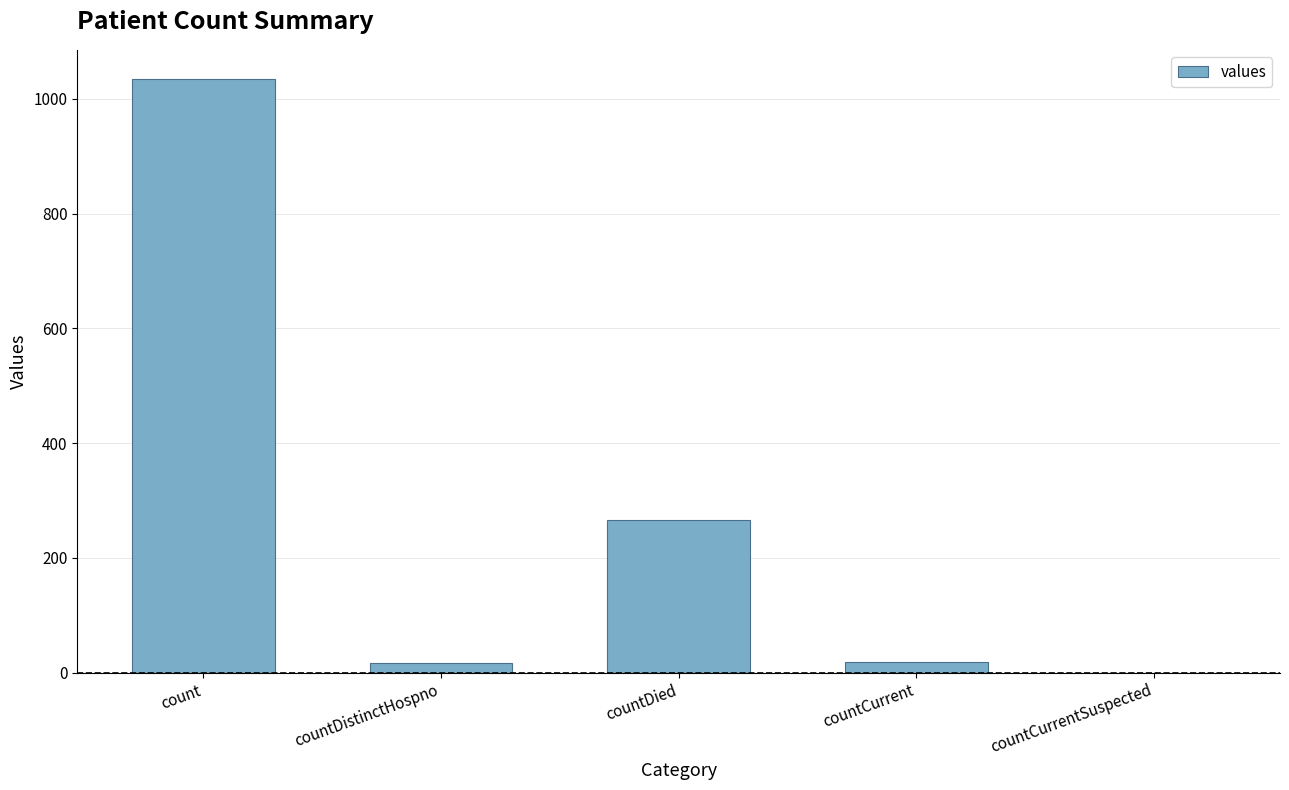

Where is the data nearest to the value 517?

countDied